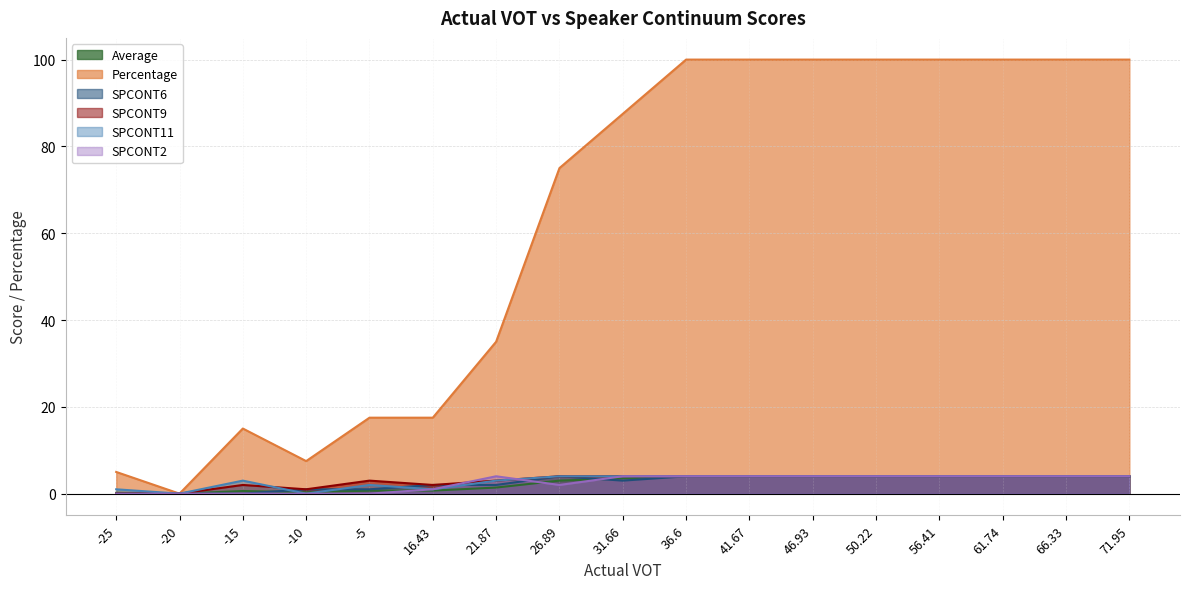

What is the highest value of the Average series?

4.0